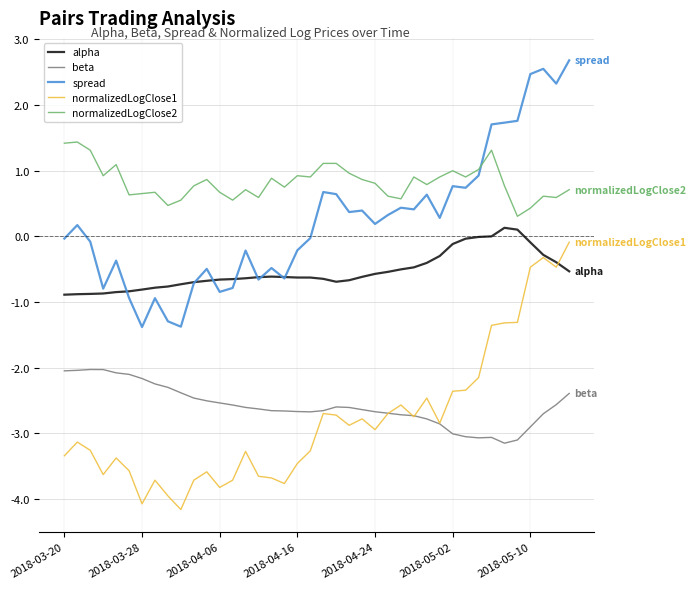

What is the greatest value displayed?

2.7